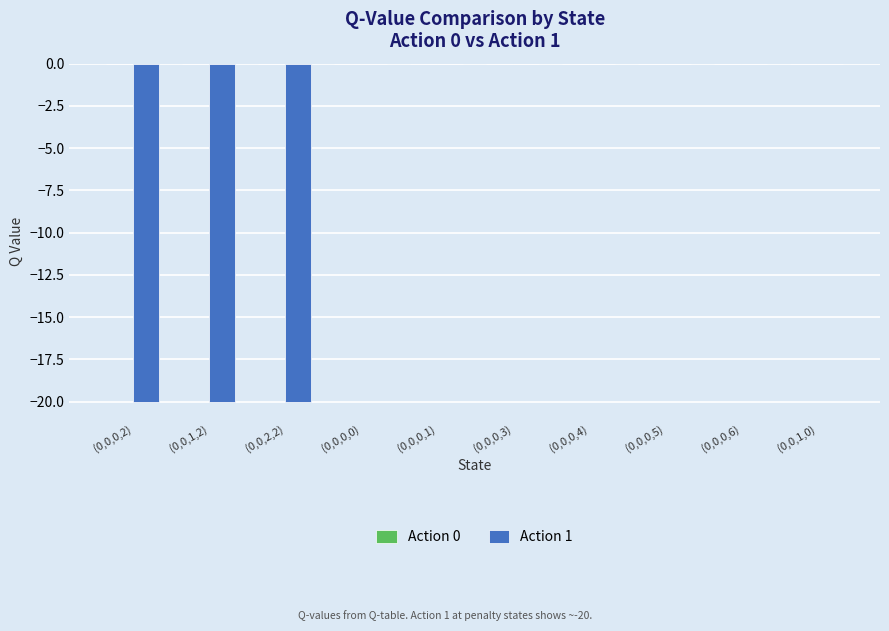

The chart shows a value of -20.0 at (0,0,1,2). True or false?

True